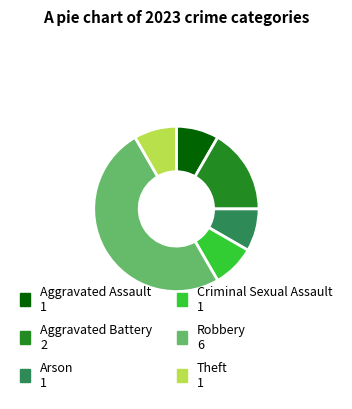

Combined, do Aggravated Assault and Robbery account for over 50%?

Yes